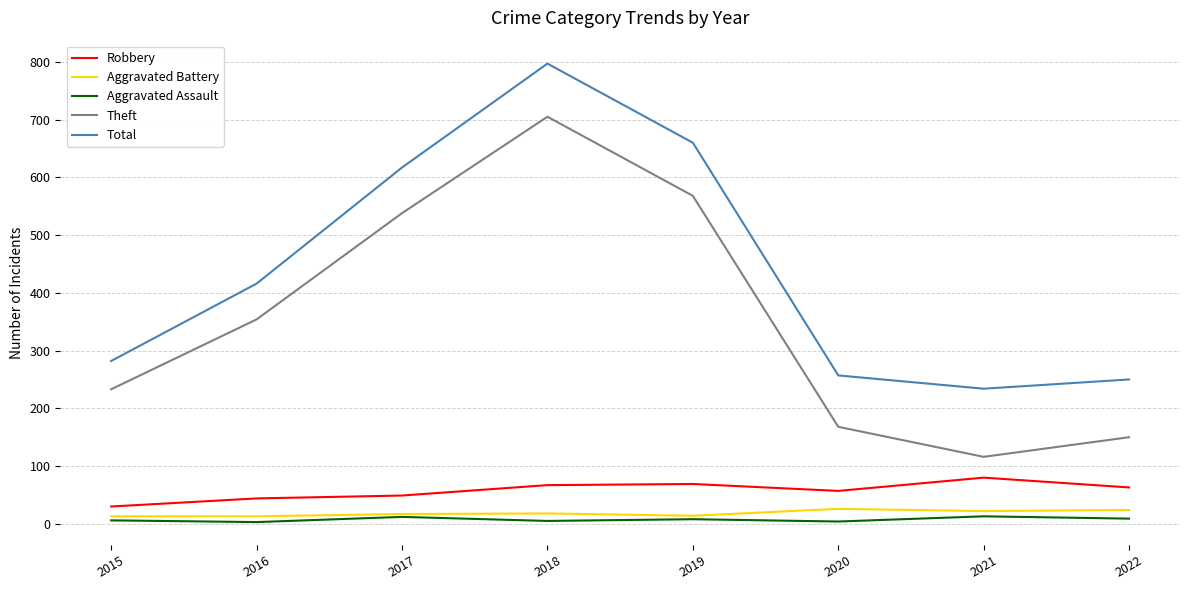

True or false: Aggravated Assault and Total intersect in this chart.

False